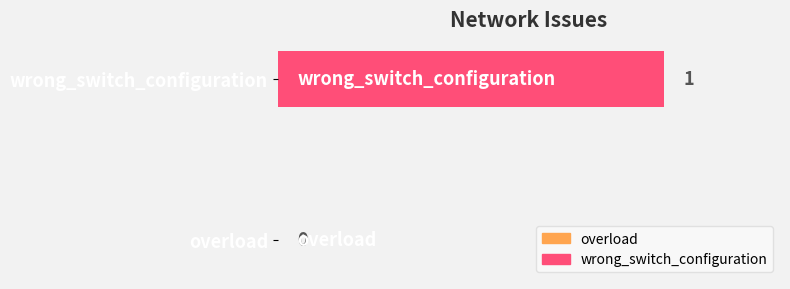

Reading bottom to top, extract all data points from this chart.

overload=0	wrong_switch_configuration=1